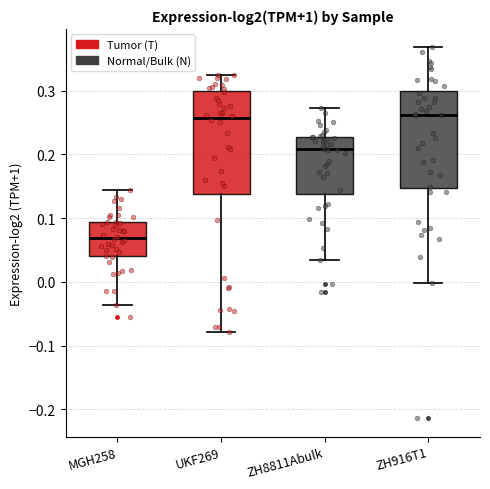

Reading left to right, transcribe this box plot: for each box, give where its median line is, the range the box spans, and where its two whiskers end, as read against the y-axis. The values are not printed on the chart, so give them approximately, as read against the axis.

MGH258: median 0.07, box 0.04 to 0.09, whiskers -0.04 to 0.14
UKF269: median 0.26, box 0.14 to 0.30, whiskers -0.08 to 0.32
ZH8811Abulk: median 0.21, box 0.14 to 0.23, whiskers 0.03 to 0.27
ZH916T1: median 0.26, box 0.15 to 0.30, whiskers 0.00 to 0.37